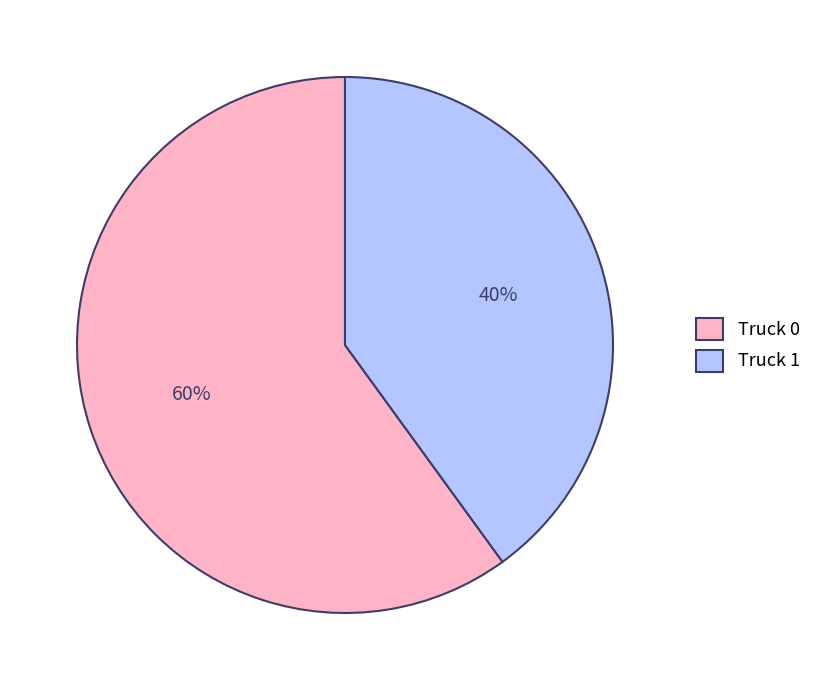

True or false: Truck 0 accounts for 60% of the total.

True